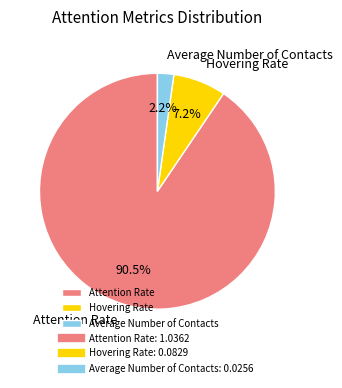

Which has a higher value, Hovering Rate or Average Number of Contacts?

Hovering Rate